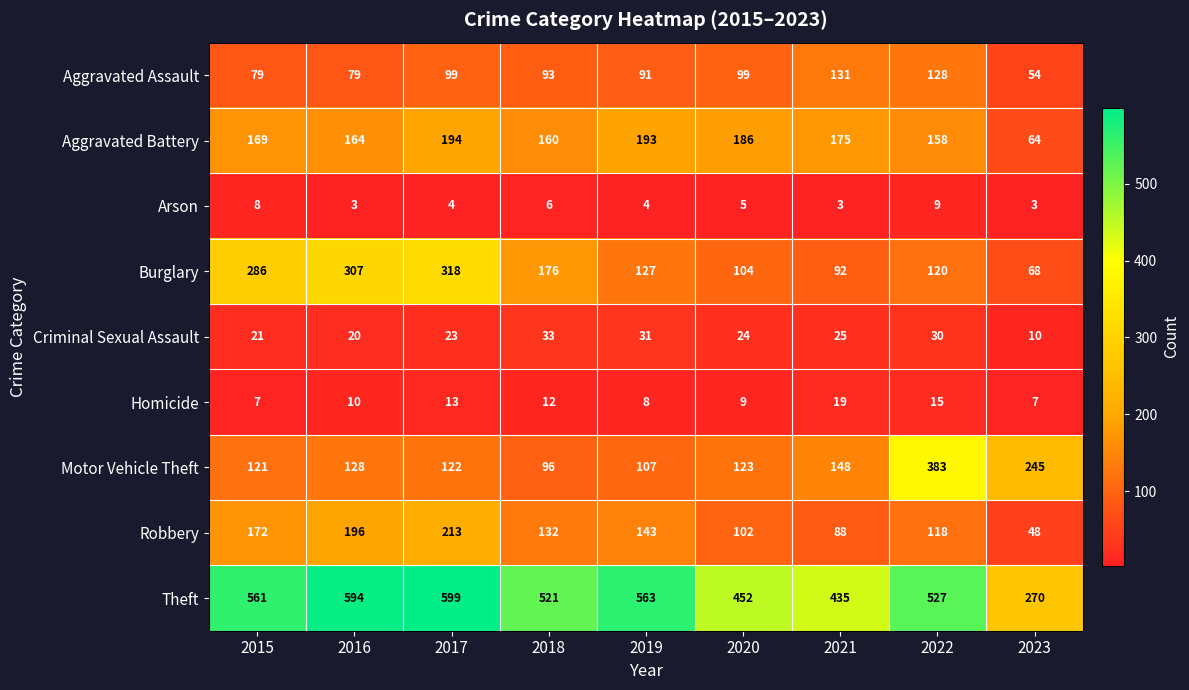

How many values in the Robbery series are below 132?

4